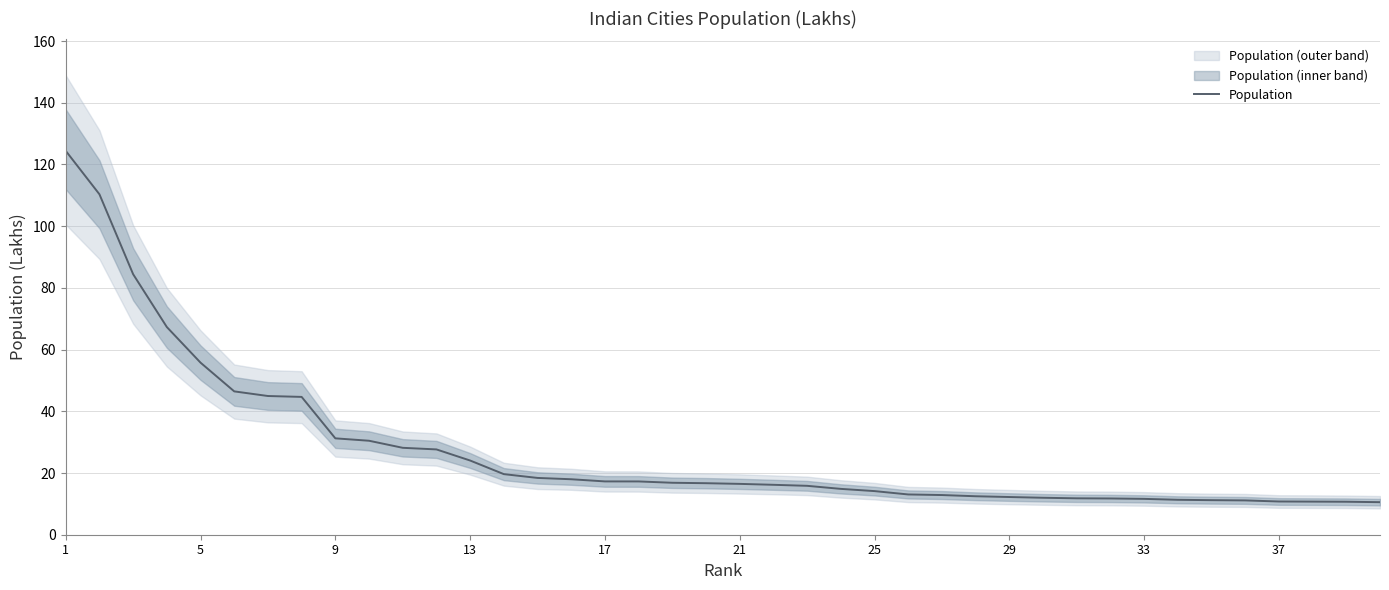

What is the highest value of the Population series?

124.4